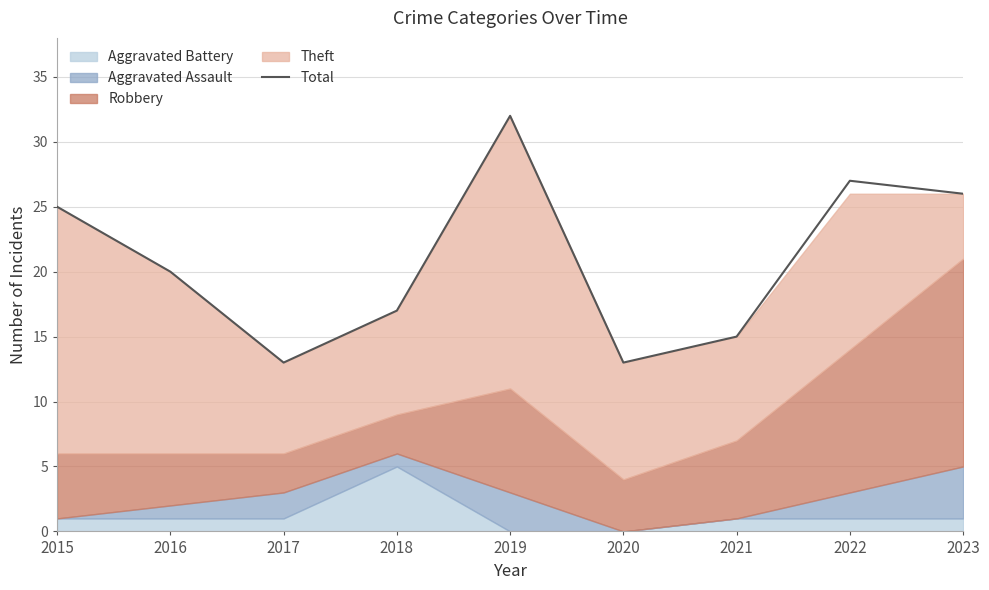

Rank the categories by value from lowest to highest.

2017, 2020, 2021, 2018, 2016, 2015, 2023, 2022, 2019